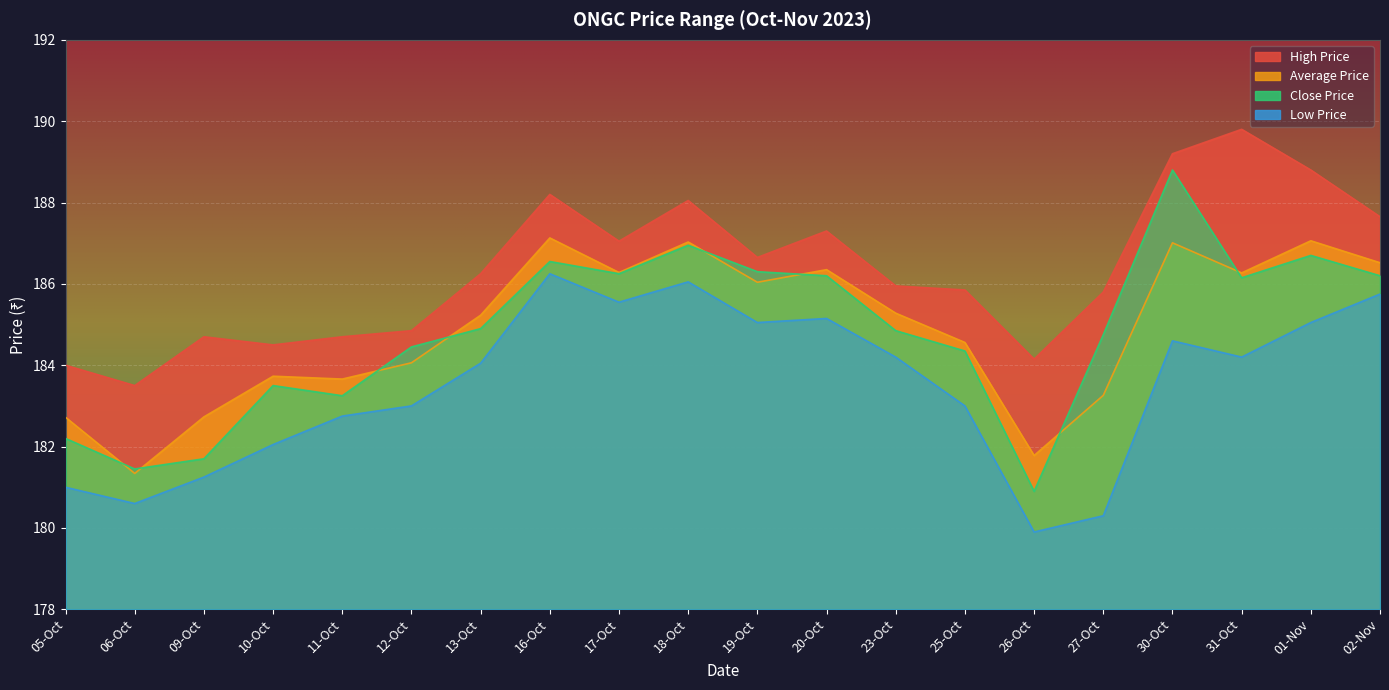

Where is the first local minimum for High Price?

06-Oct